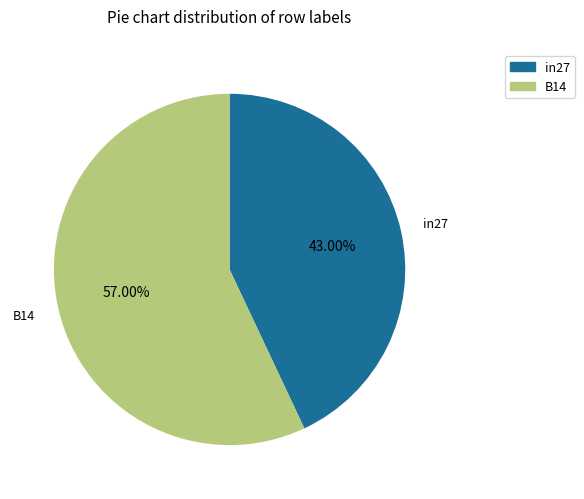

Does any single category account for the majority?

Yes